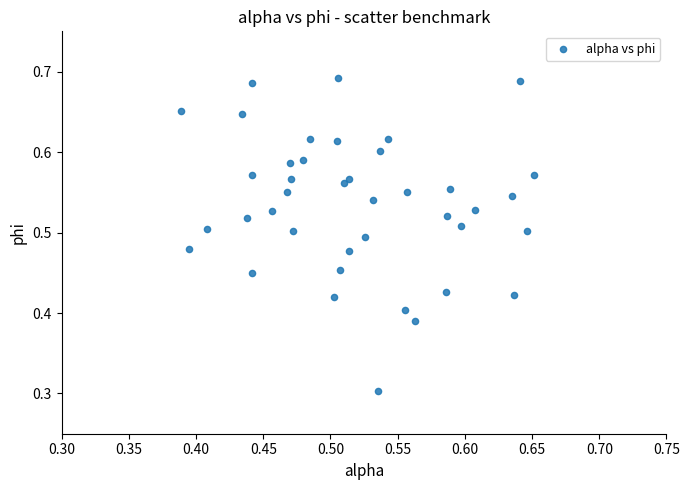

What Y value in the scatter plot is closest to 0?

0.3